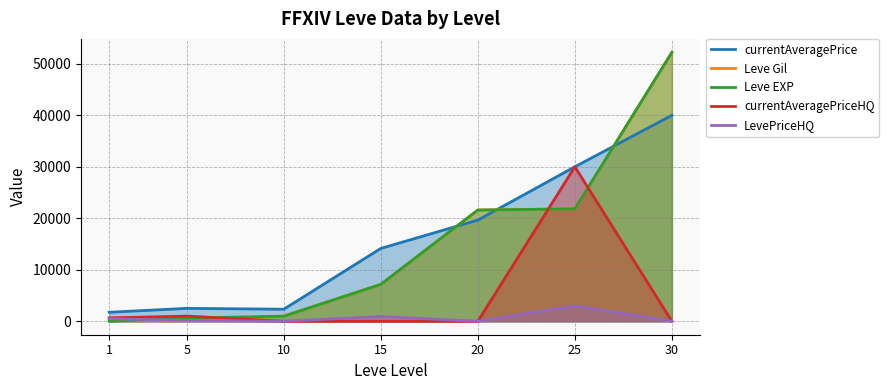

Reading right to left, list all the values displayed in this chart.

currentAveragePrice: 40000	29999	19647	14149	2342	2507	1750
Leve Gil: 52220	21830	21600	7170	990	220	160
Leve EXP: 52220	21830	21600	7170	990	630	1
currentAveragePriceHQ: 0	29999	0	0	0	1004	660
LevePriceHQ: 0	3000	0	927	0	175	500